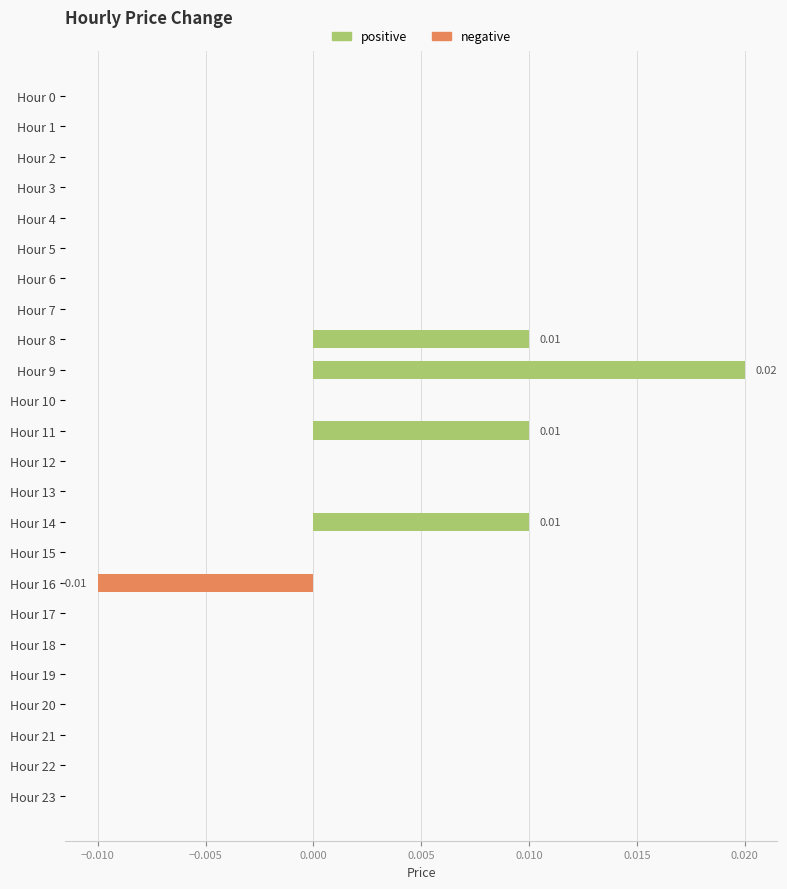

Are the bars horizontal?

Yes